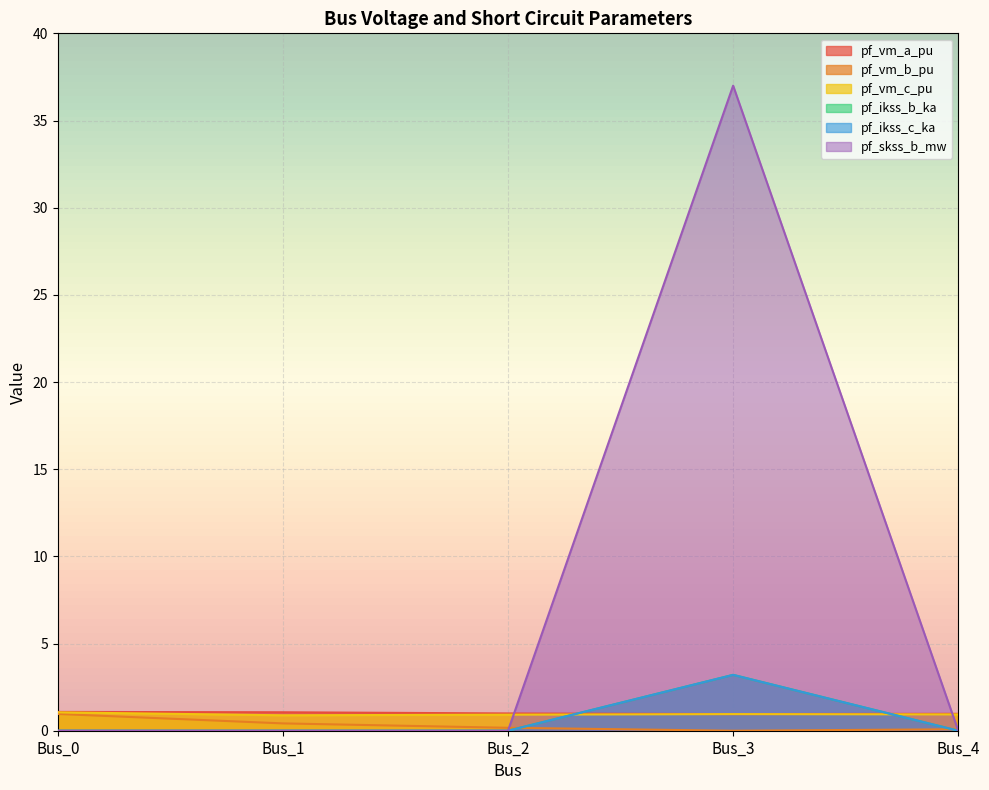

Between Bus_0 and Bus_2, which series saw the biggest shift?

pf_vm_b_pu